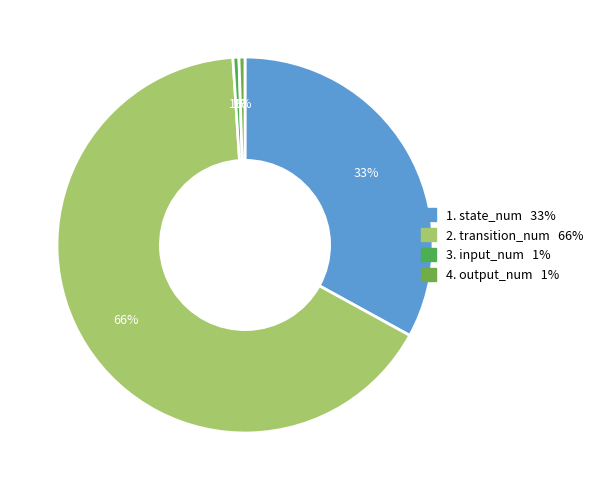

How many segments does this pie chart have?

4